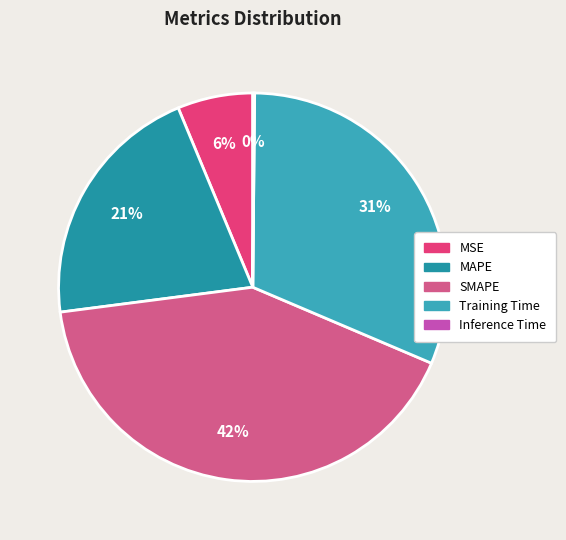

Does Training Time represent more than half of the total?

No